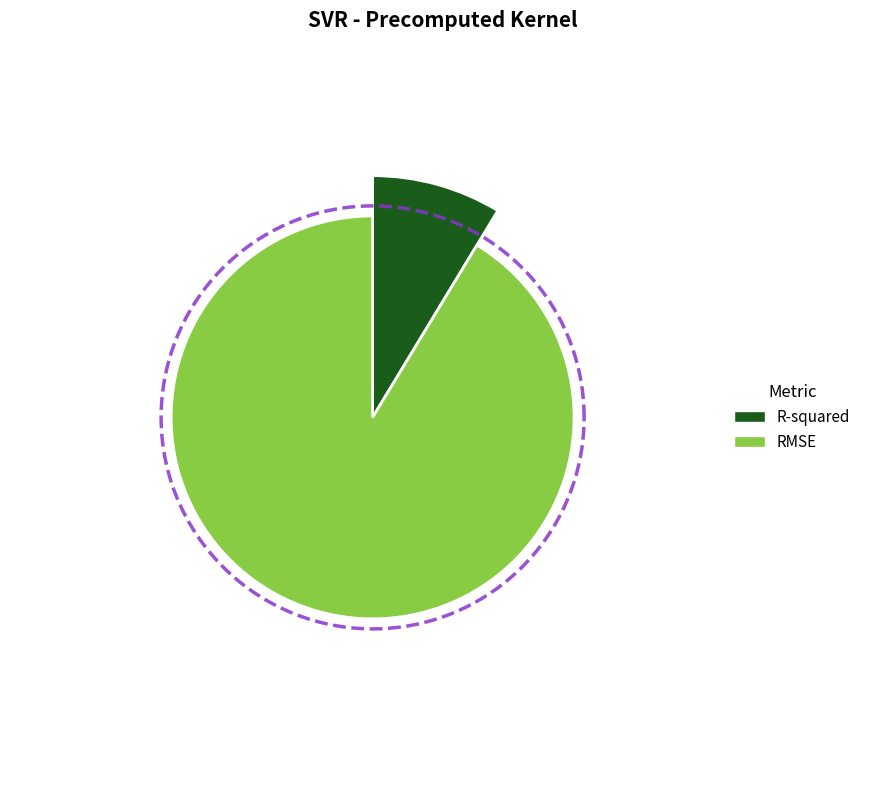

How many segments does this pie chart have?

2